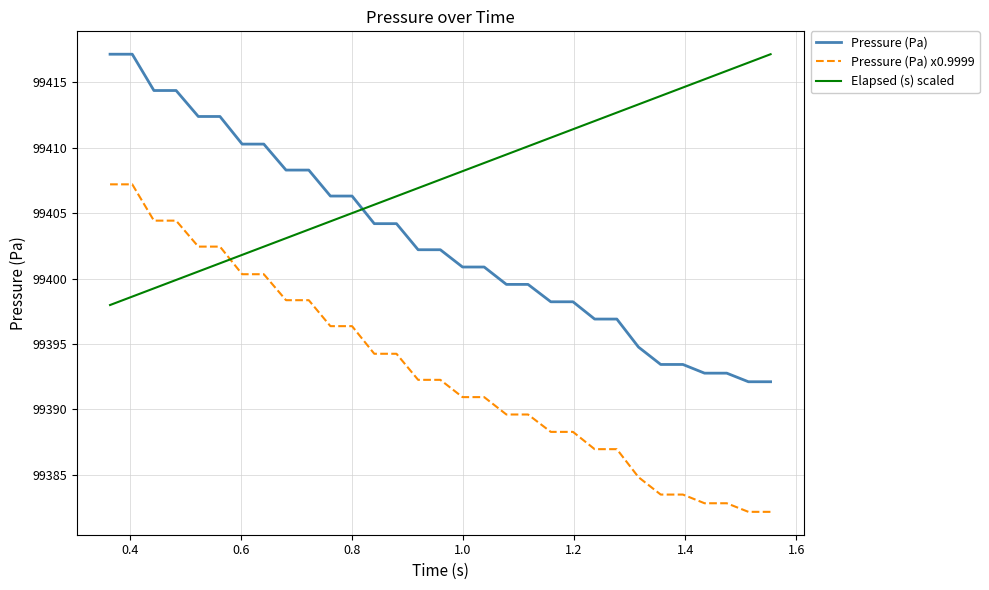

What is the difference between the maximum and minimum values in the Elapsed (s) scaled series?

19.2